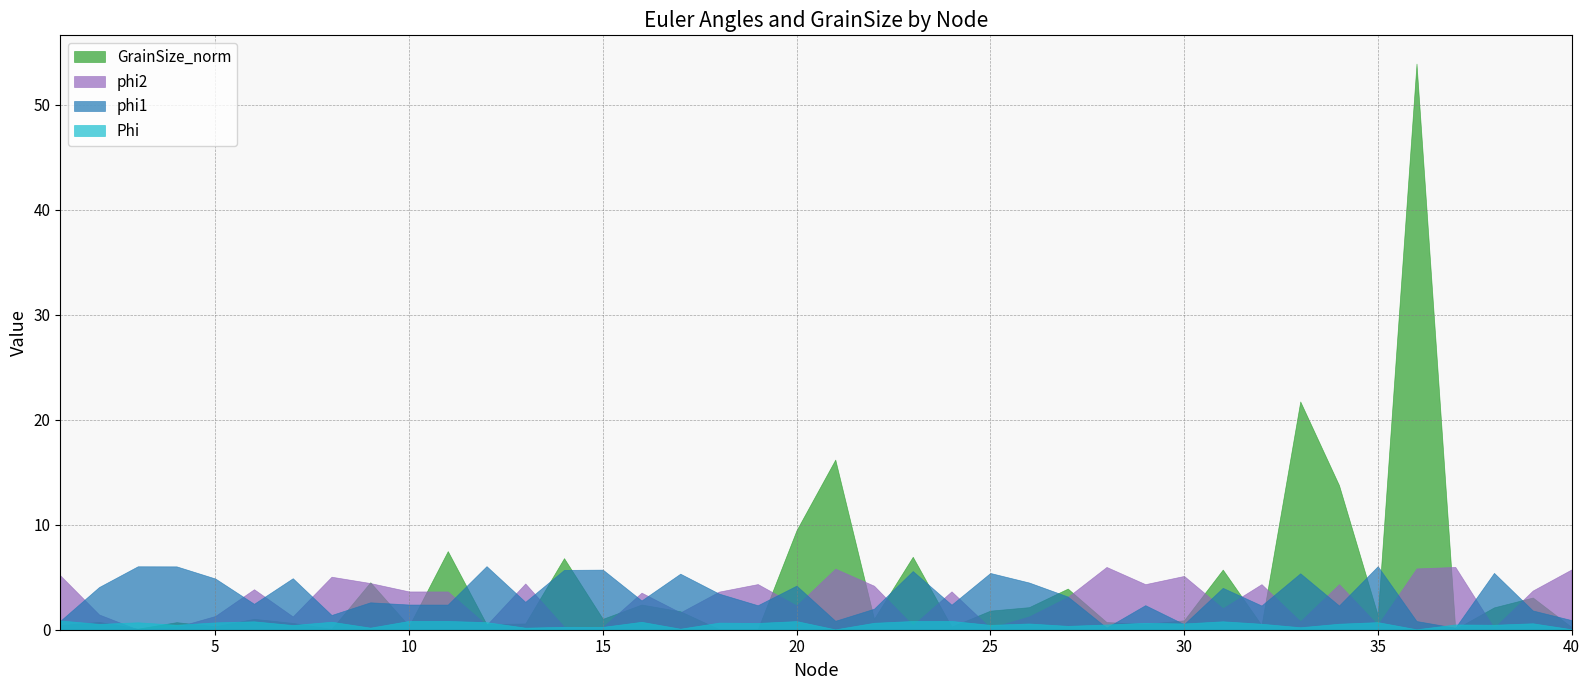

What is the difference between the second highest and minimum values in the Phi series?

0.8